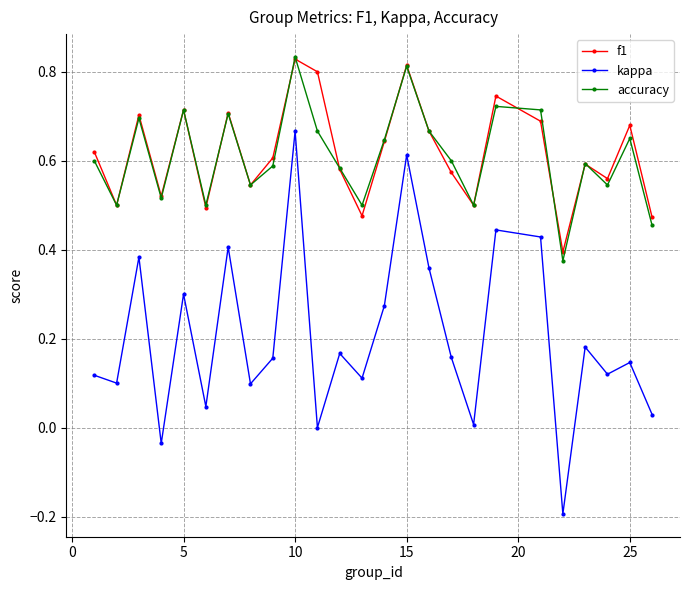

In kappa, how many points are higher than both neighbors (excluding endpoints)?

9